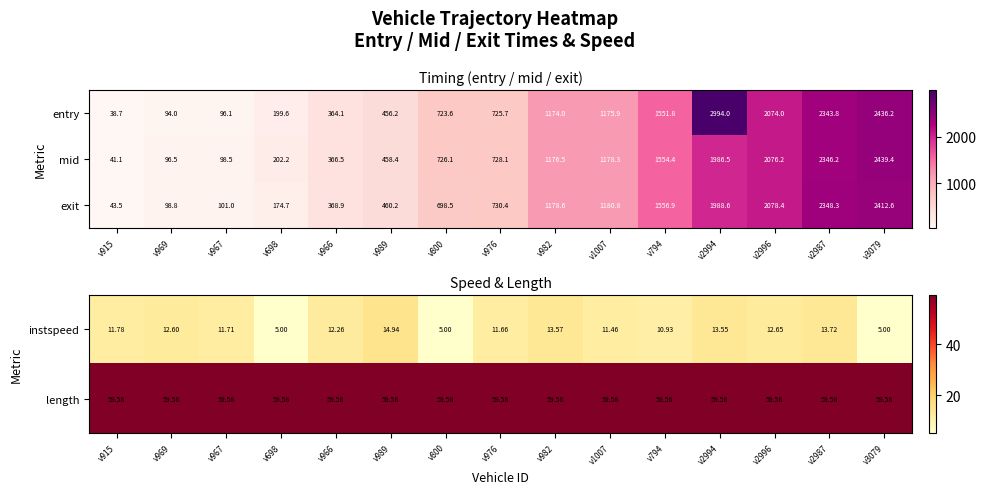

List the labels in order of exit value, largest first.

v3079, v2987, v2996, v2994, v794, v1007, v982, v976, v800, v989, v966, v698, v967, v969, v915